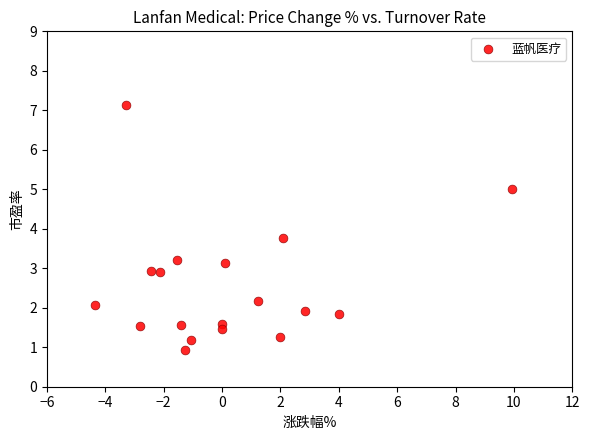

What Y value in the scatter plot is closest to 4?

3.8